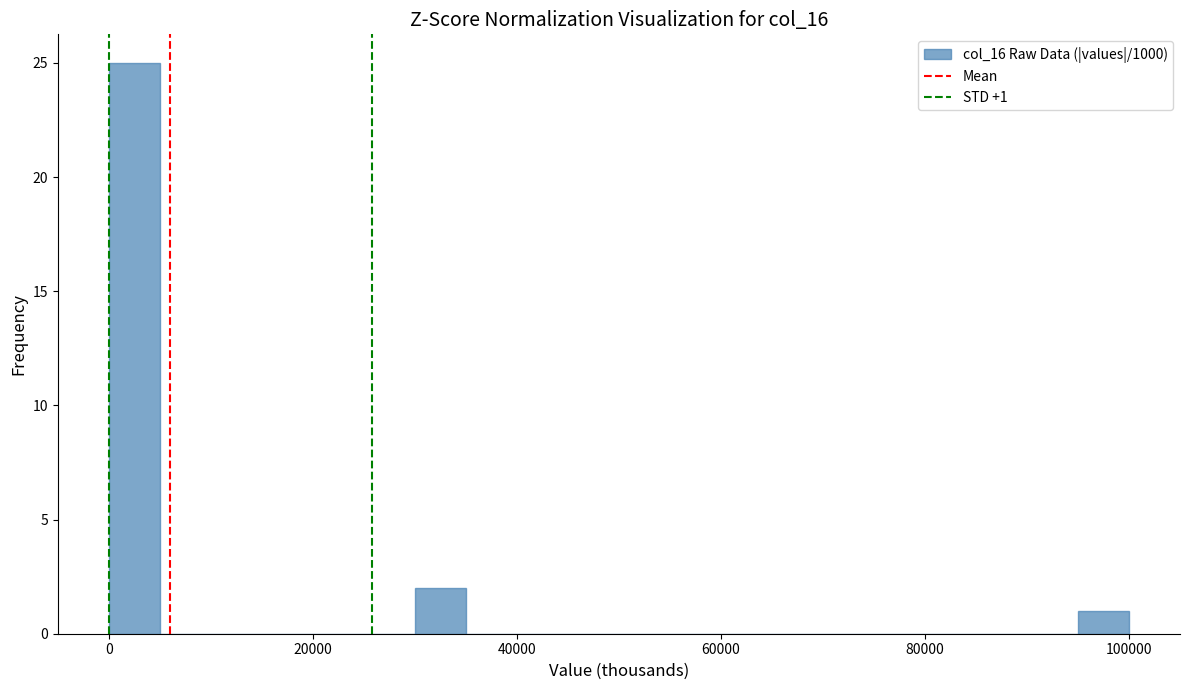

Around what value on the x-axis is the tallest bar? Give the approximate position of its centre, as read against the axis.

2000